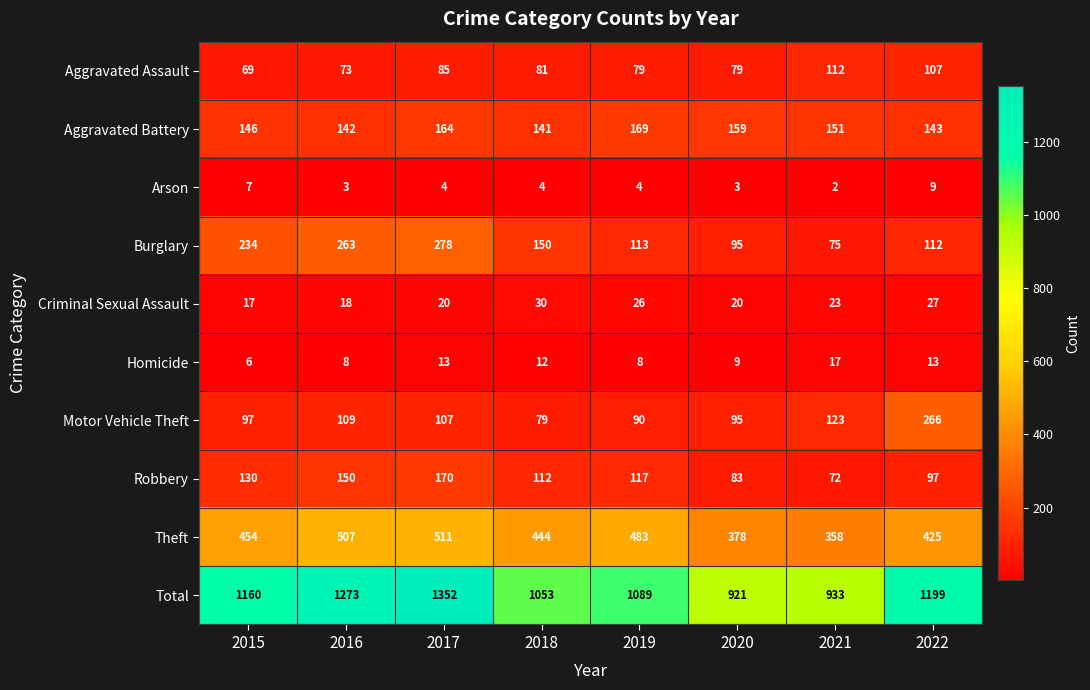

List the series in order of their peak value, highest first.

Total, Theft, Burglary, Motor Vehicle Theft, Robbery, Aggravated Battery, Aggravated Assault, Criminal Sexual Assault, Homicide, Arson